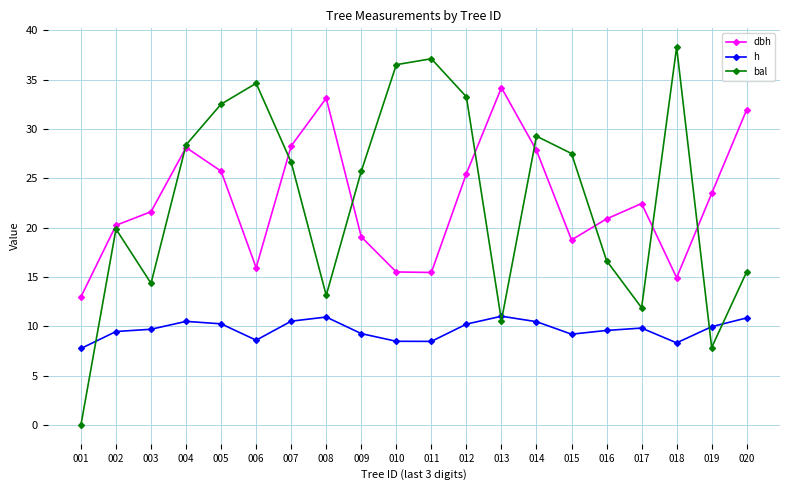

Which category has the highest value in the bal series?

018